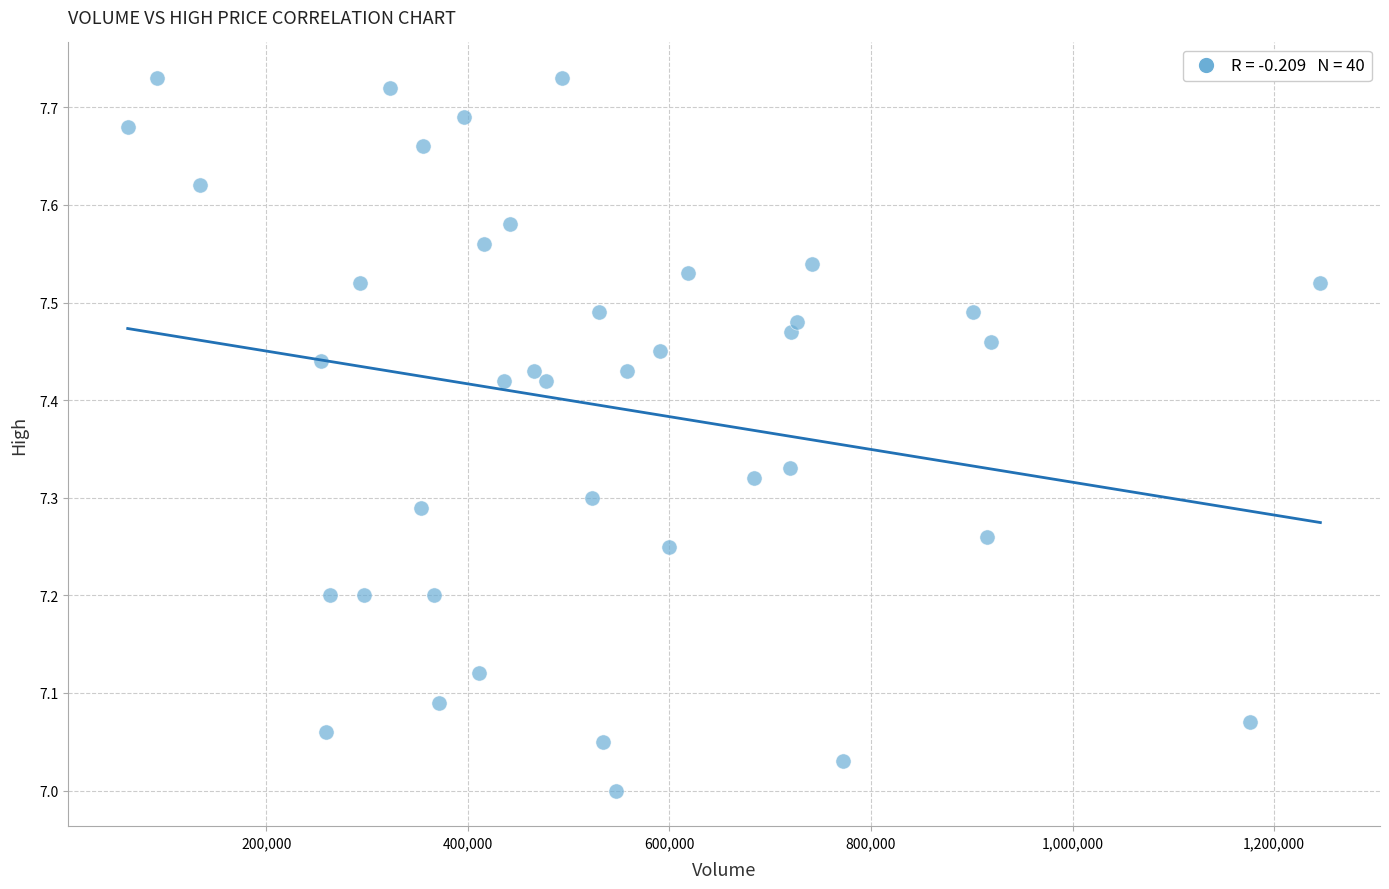

What is the range of X values (max minus min)?

1183300.0